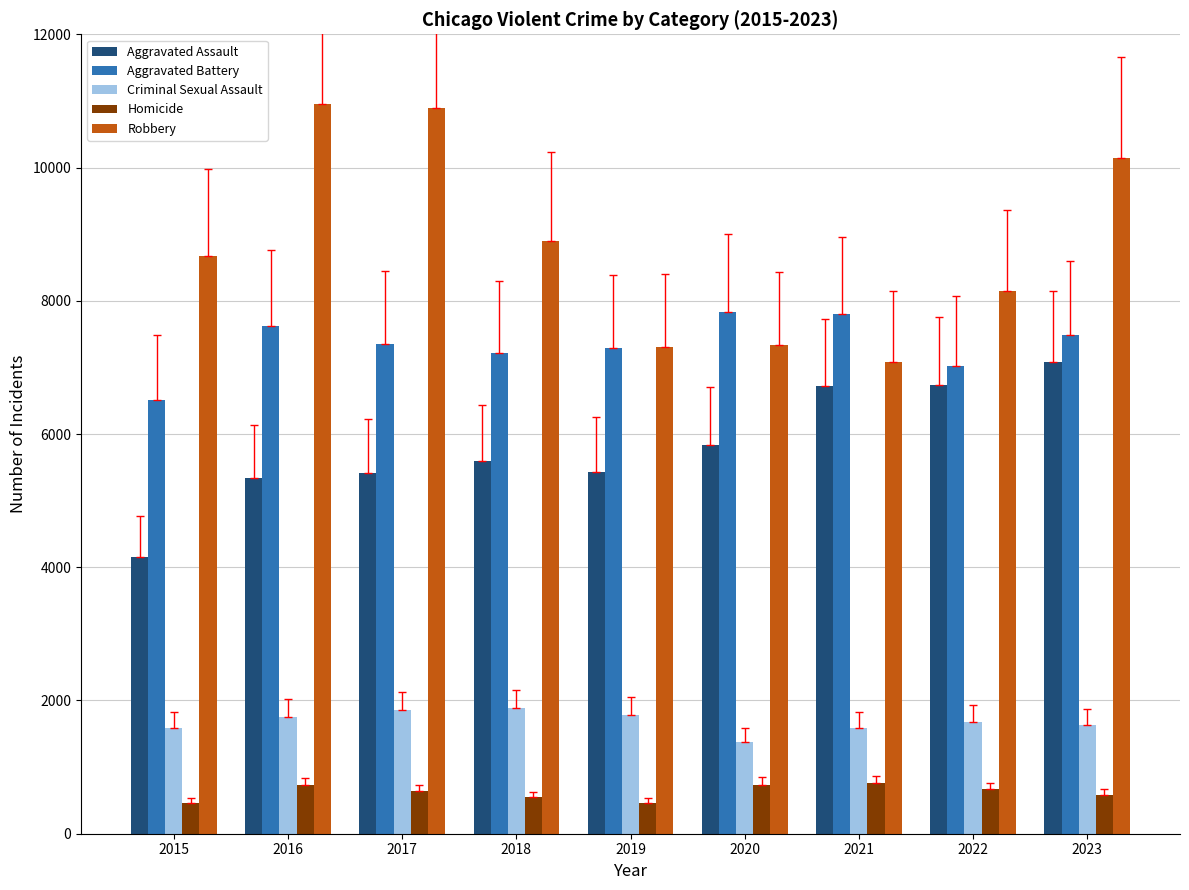

How many bars are there in total?

45